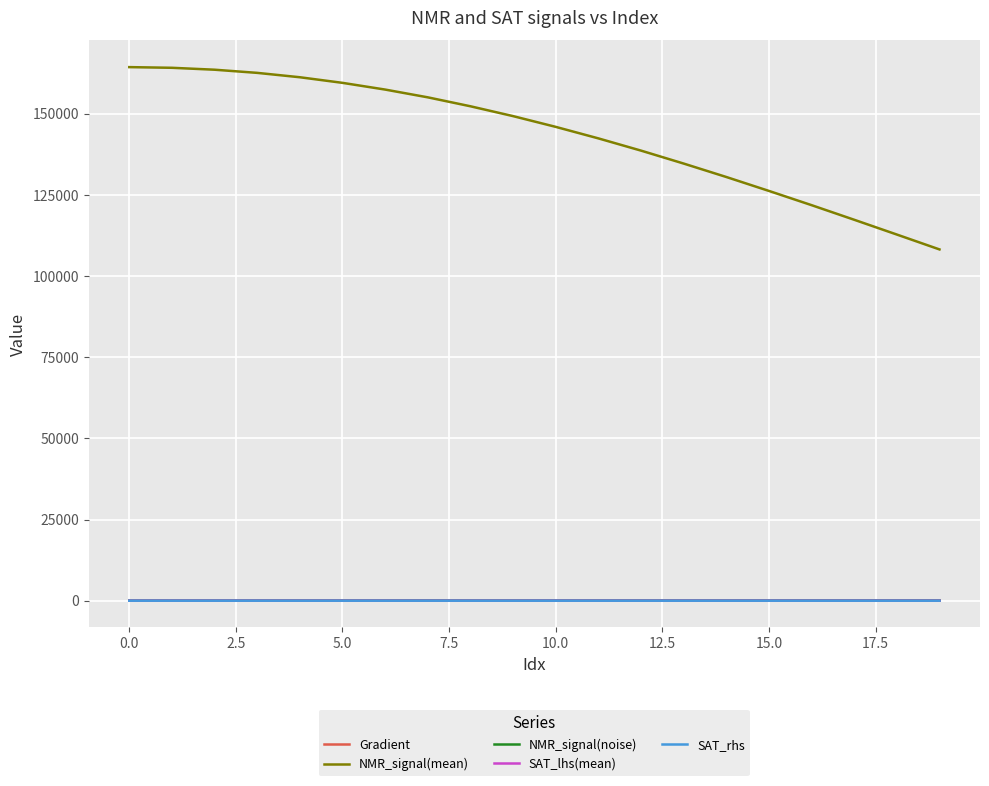

Which series has the widest spread of values?

NMR_signal(mean)